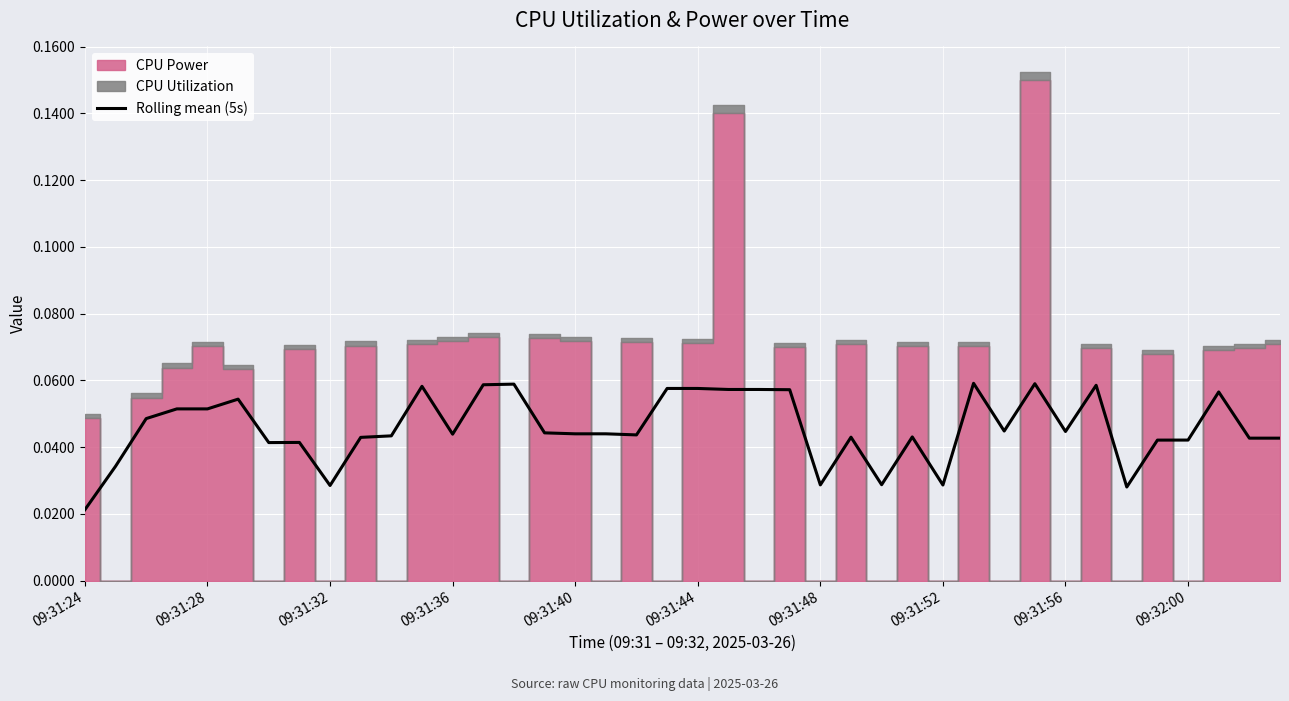

Reading left to right, transcribe all the data shown in this chart.

0.0	0.0	0.0	0.1	0.1	0.1	0.0	0.0	0.0	0.0	0.0	0.1	0.0	0.1	0.1	0.0	0.0	0.0	0.0	0.1	0.1	0.1	0.1	0.1	0.0	0.0	0.0	0.0	0.0	0.1	0.0	0.1	0.0	0.1	0.0	0.0	0.0	0.1	0.0	0.0